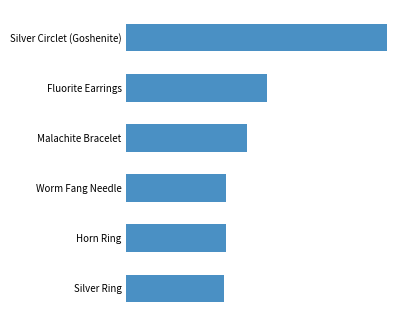

What is the greatest value displayed?

67730